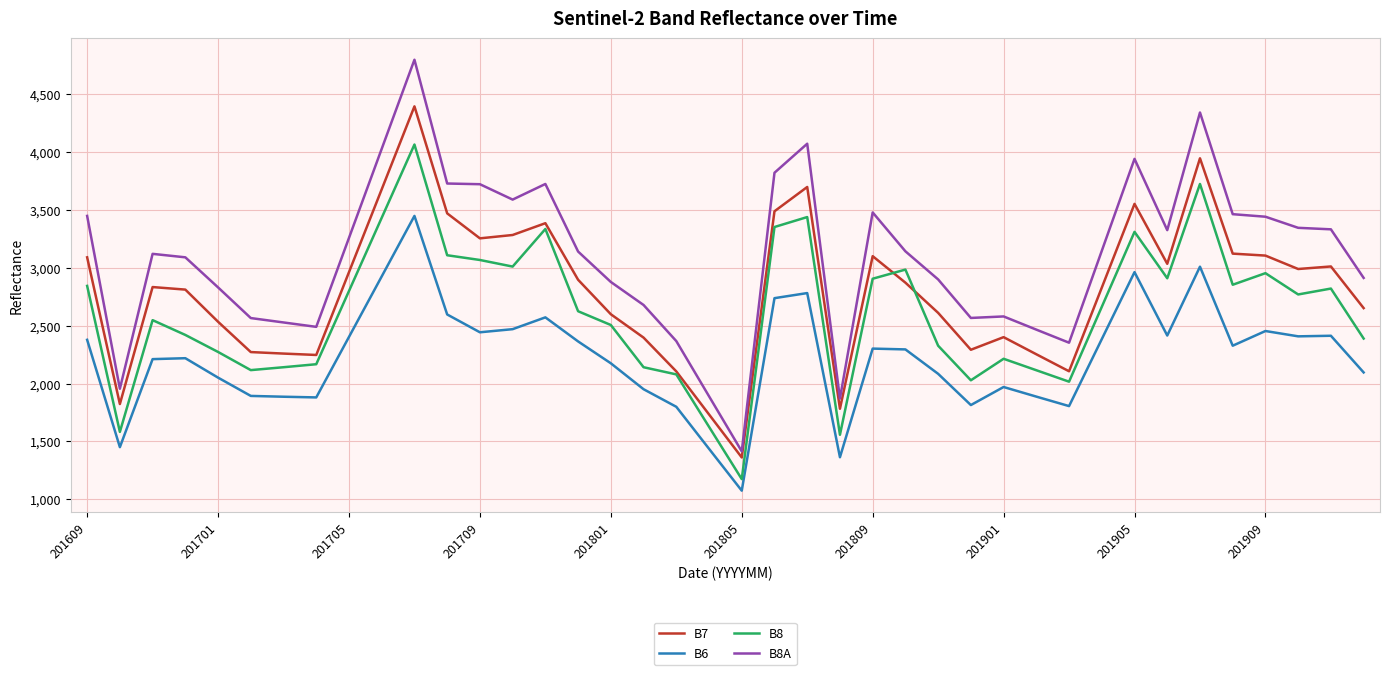

Which series has the widest spread of values?

B8A